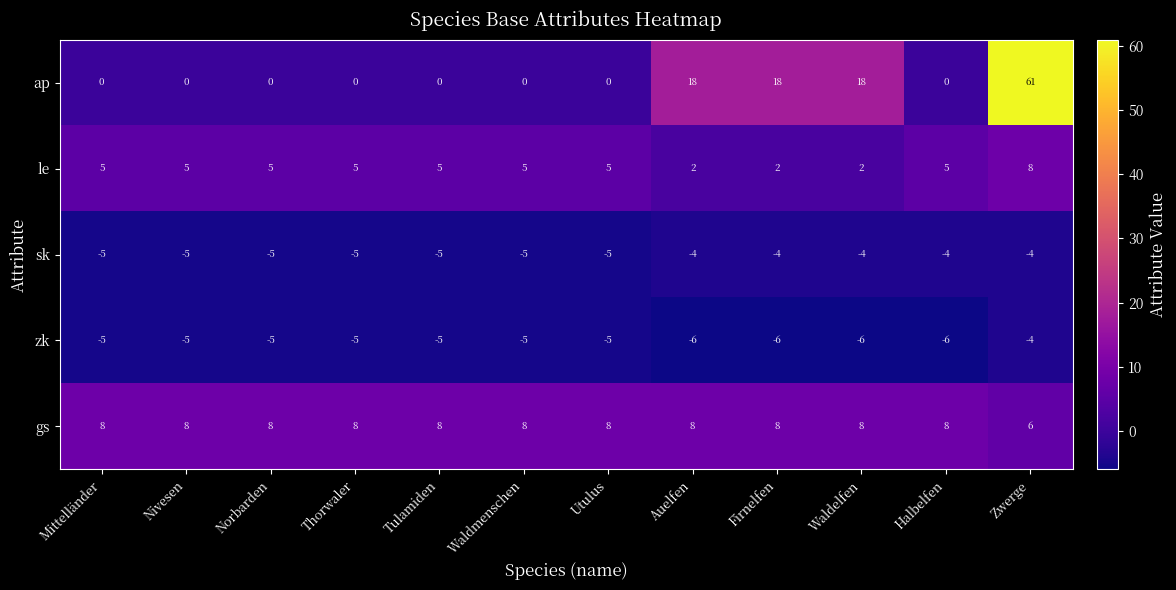

Which label corresponds to the largest value in the chart?

Zwerge